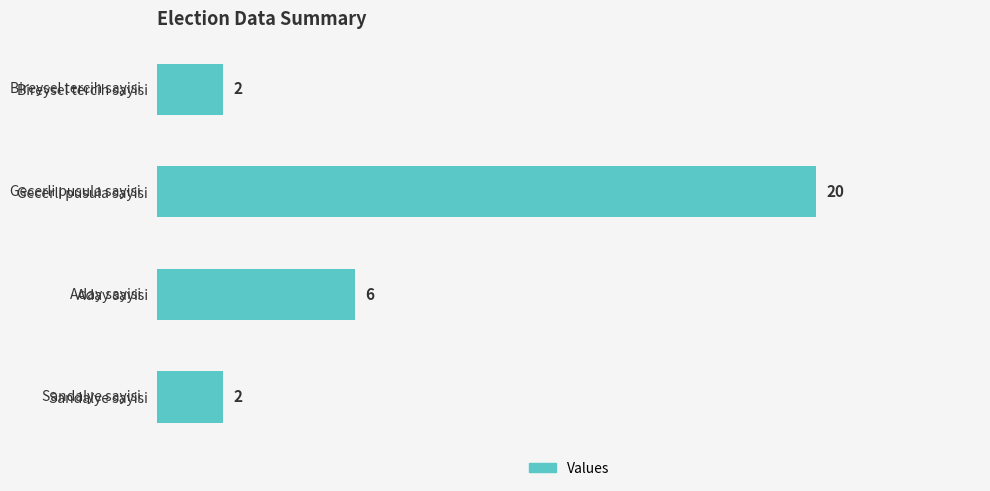

Reading top to bottom, list all the values displayed in this chart.

2	20	6	2